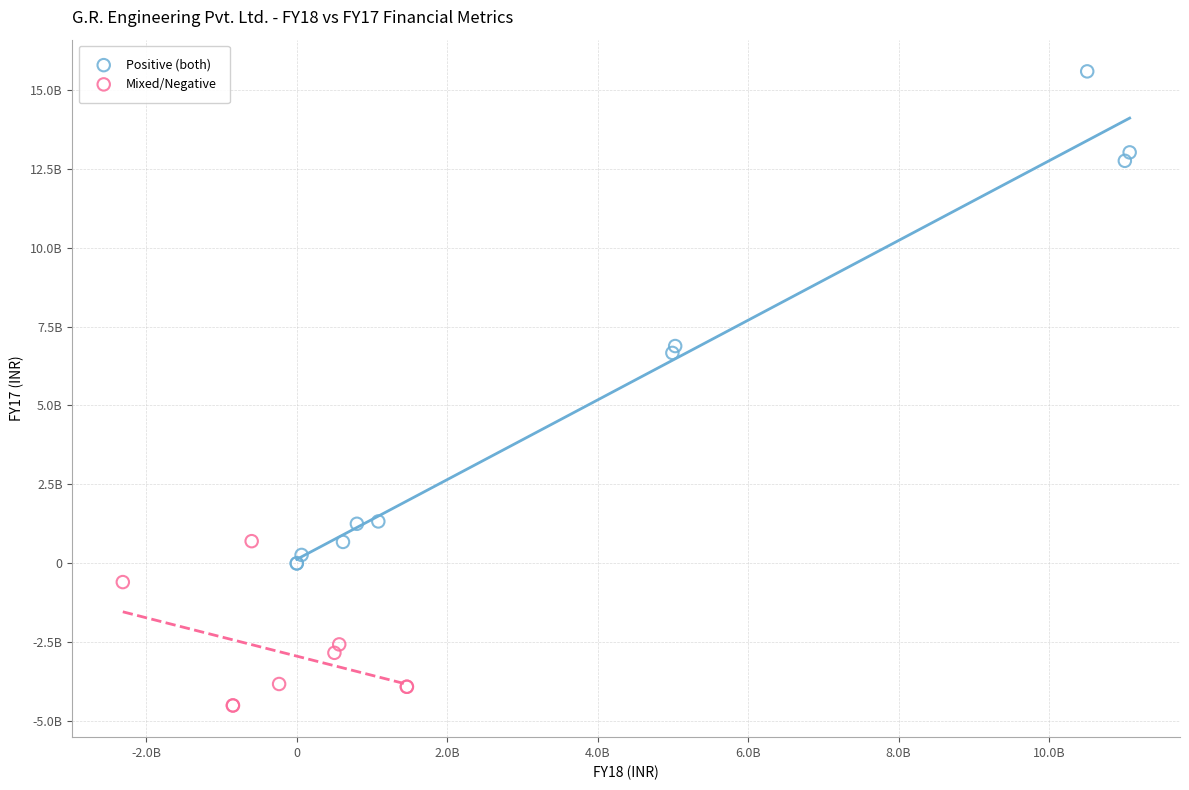

Which series contains the lowest Y value?

Mixed/Negative